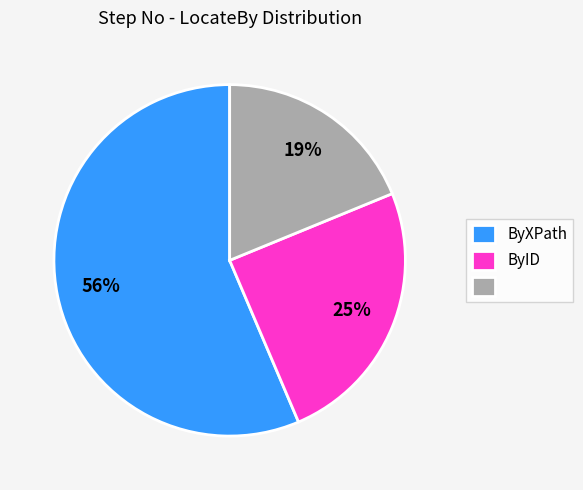

Is there any slice that represents more than half of the pie?

Yes